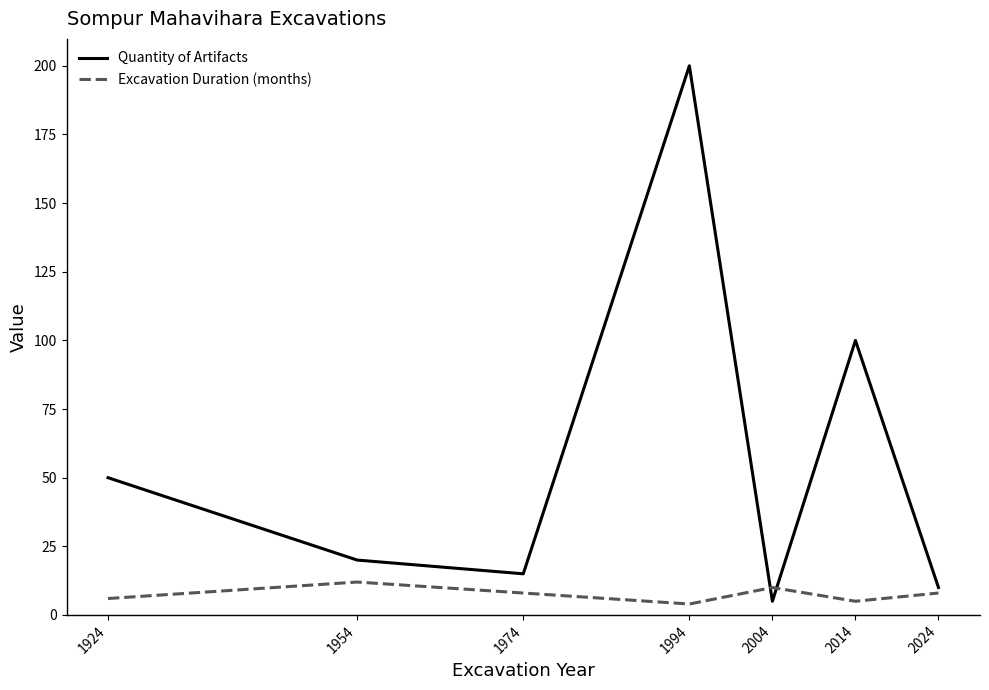

List the series in order of their overall mean, lowest first.

Excavation Duration (months), Quantity of Artifacts